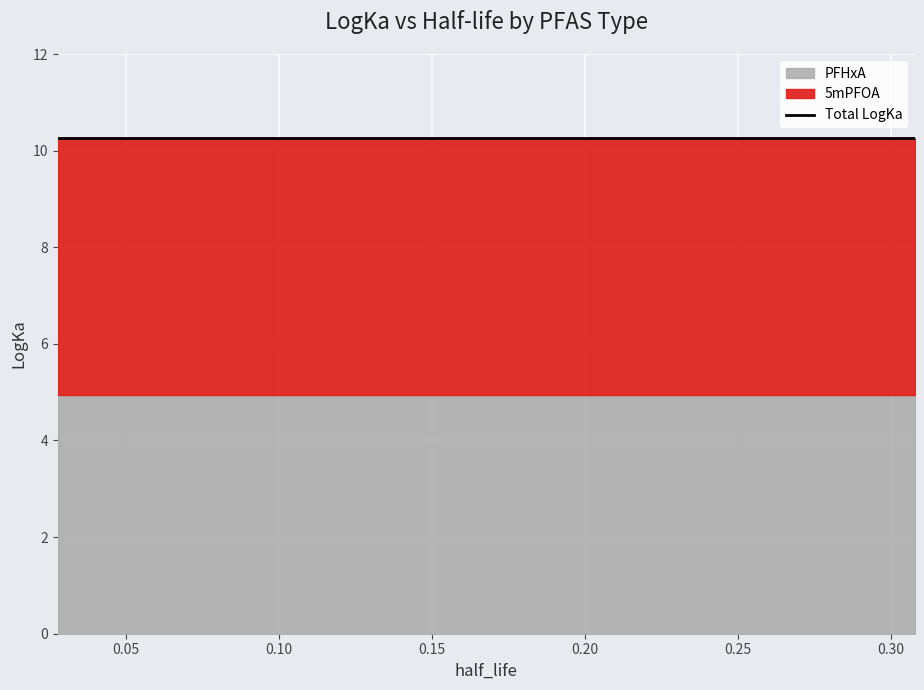

List the labels in order of 5mPFOA value, smallest first.

0, 1, 2, 3, 4, 5, 6, 7, 8, 9, 10, 11, 12, 13, 14, 15, 16, 17, 18, 19